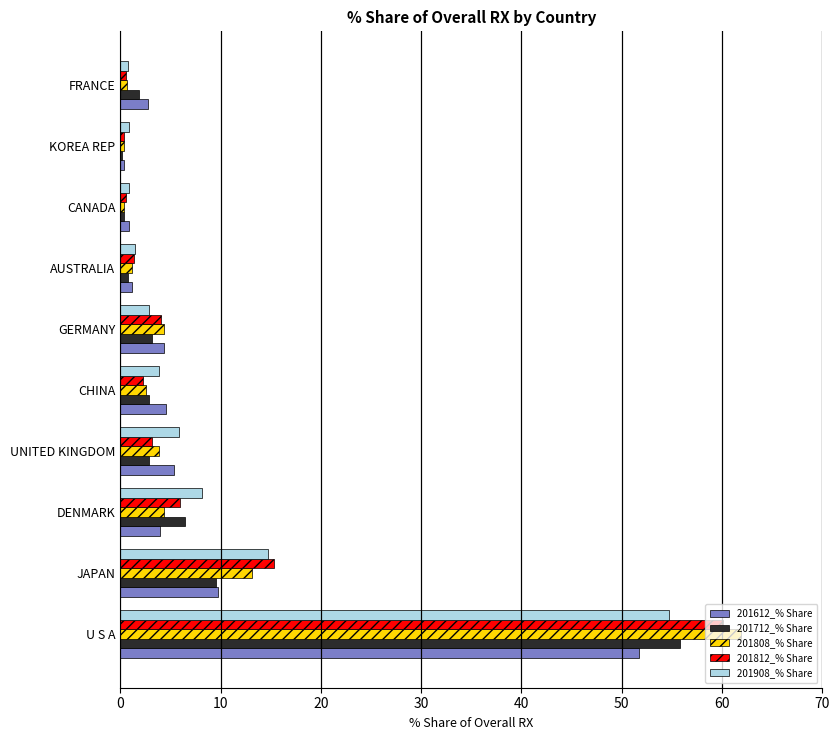

What is the greatest value displayed?

61.9